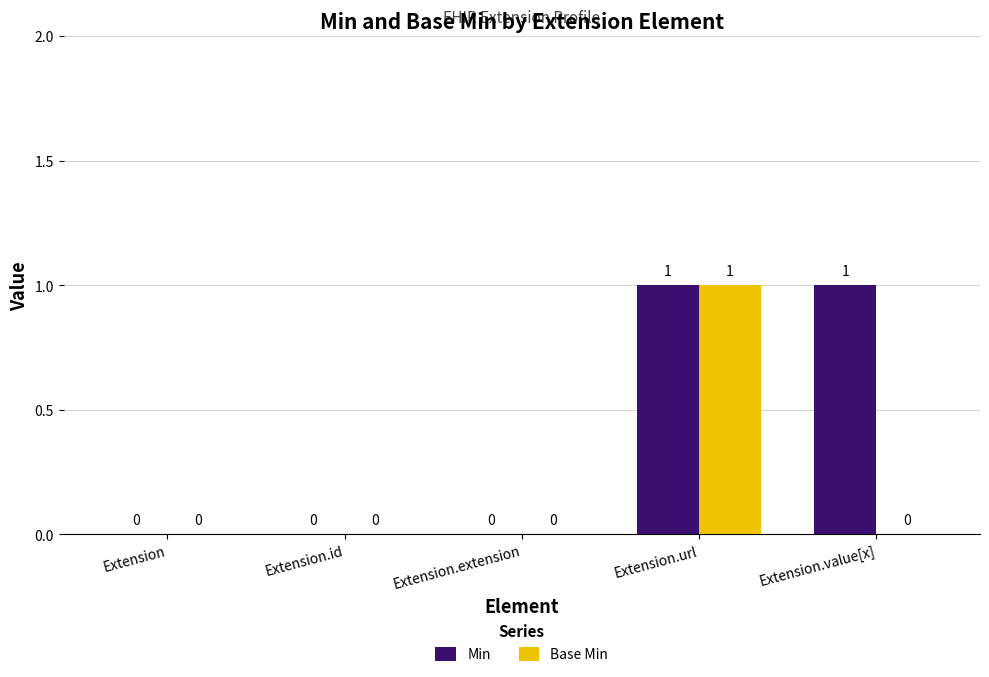

Which category has the highest value in the Base Min series?

Extension.url